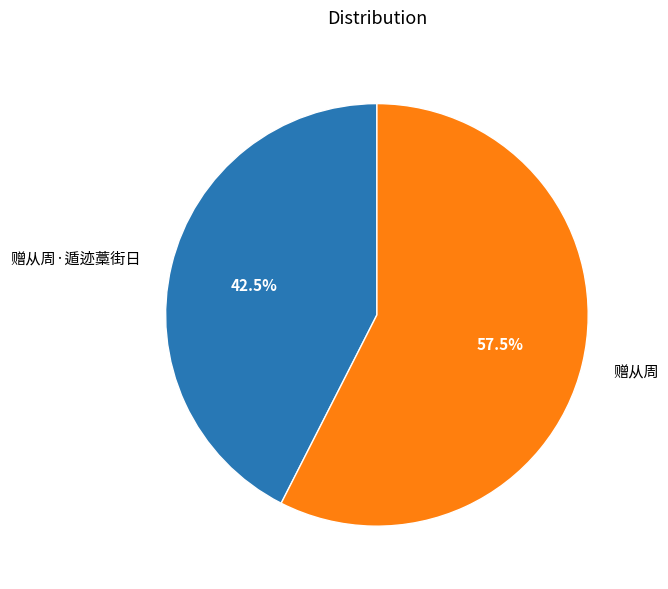

Is there a majority slice in this chart?

Yes